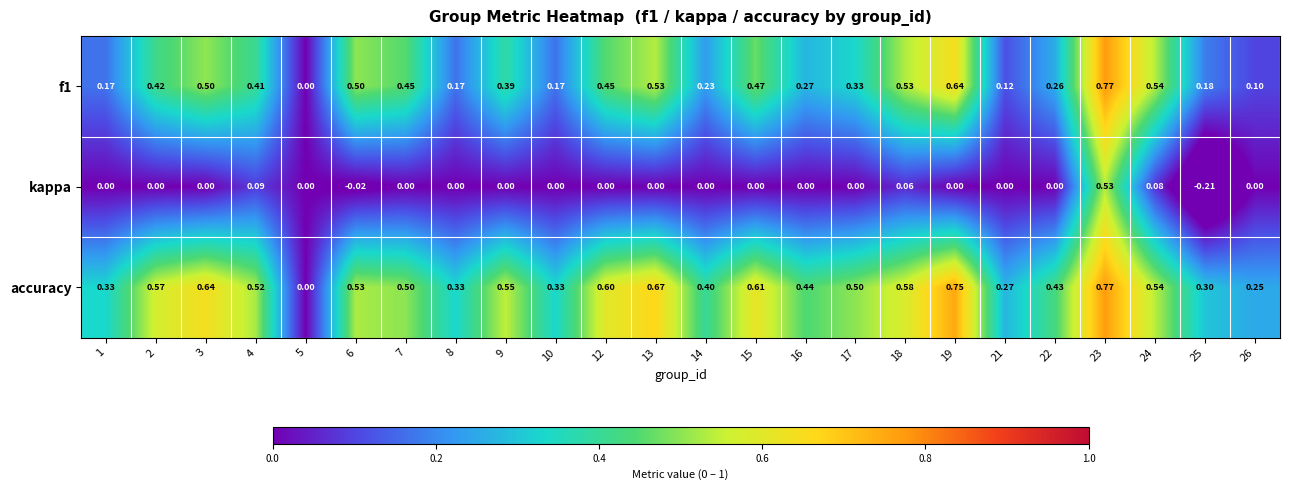

Is the value of accuracy at 25 greater than the value of kappa at 8?

Yes